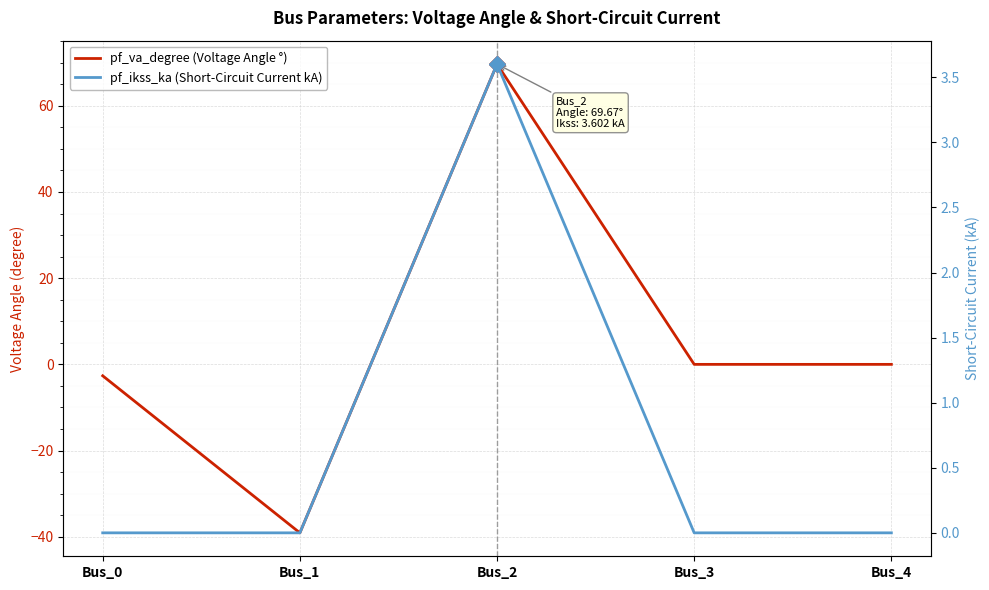

List the series in order of their peak value, highest first.

pf_va_degree (Voltage Angle °), pf_ikss_ka (Short-Circuit Current kA)